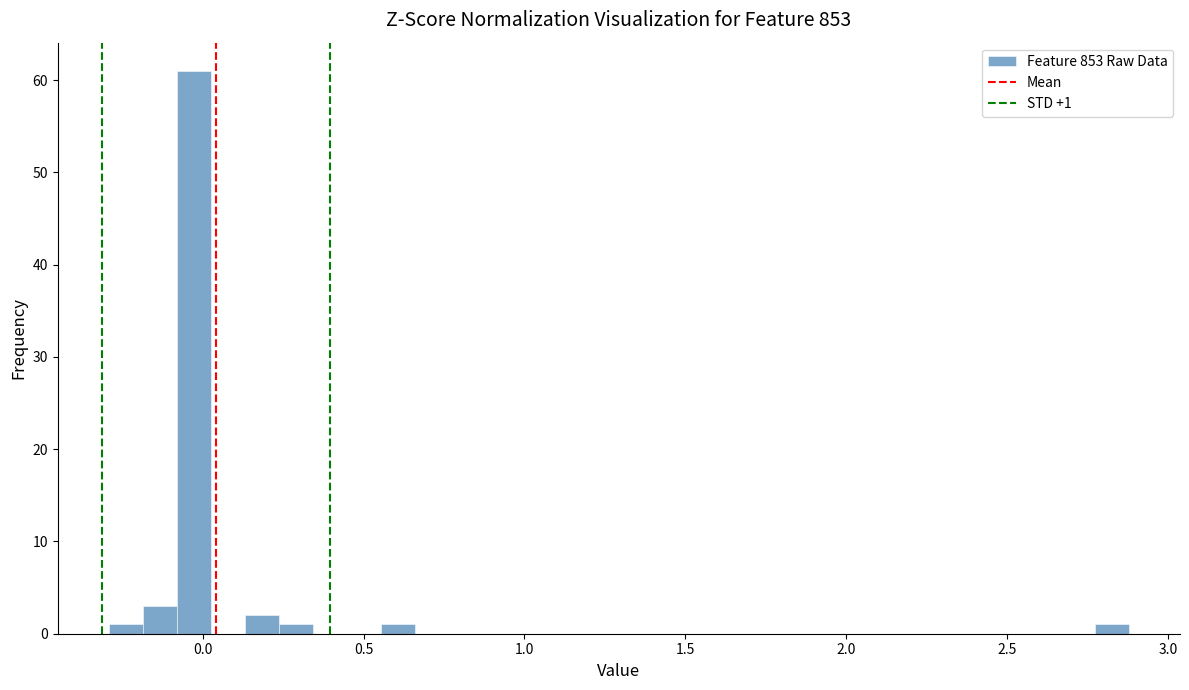

Read against the x-axis, roughly where is the centre of the tallest bar?

-0.05